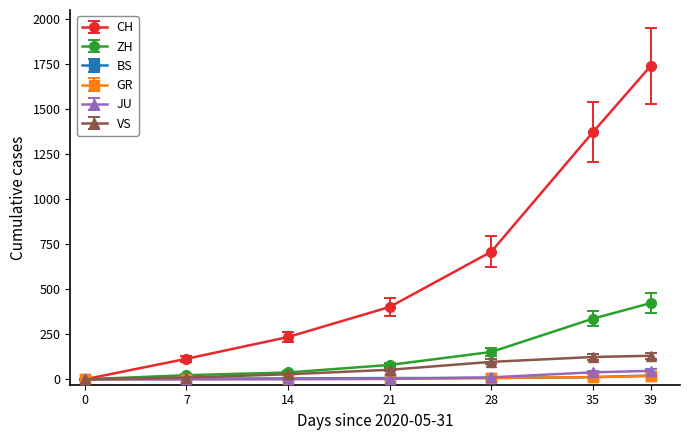

How many lines are shown in the chart?

6